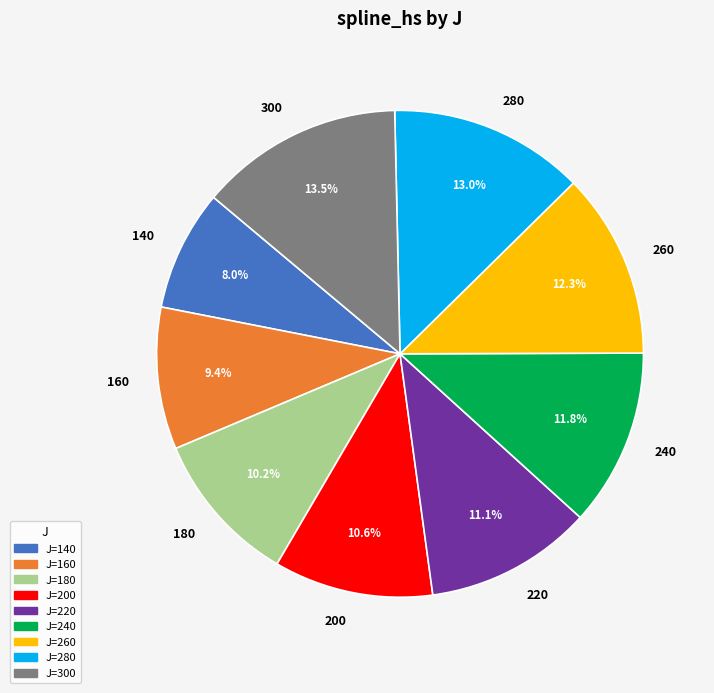

Does any single category account for the majority?

No